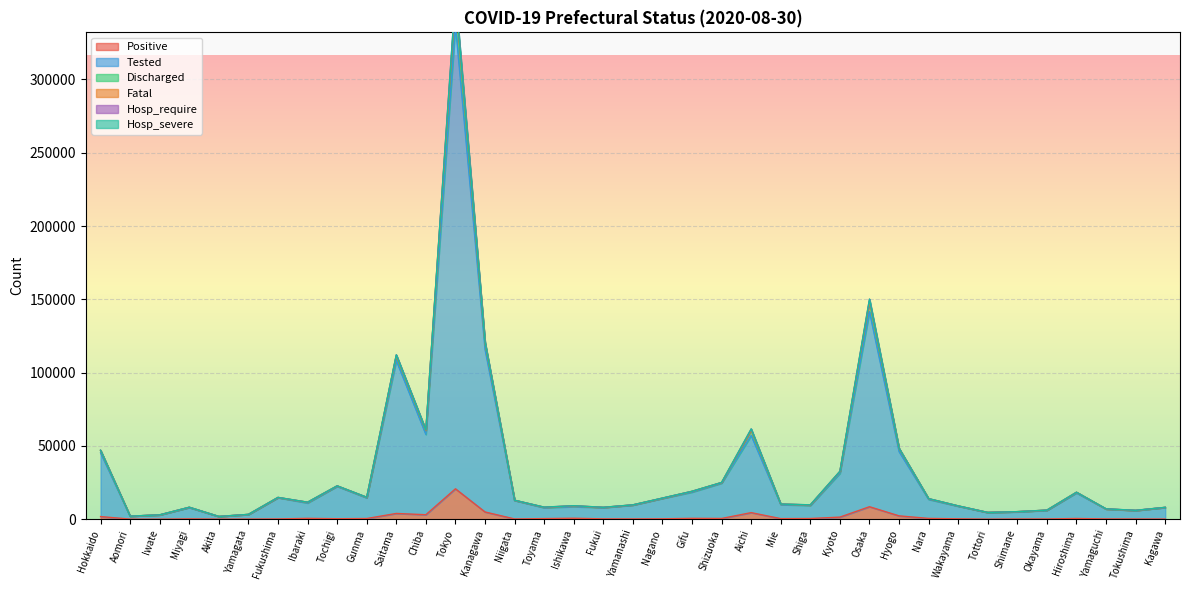

What is the maximum value for Positive?

20717